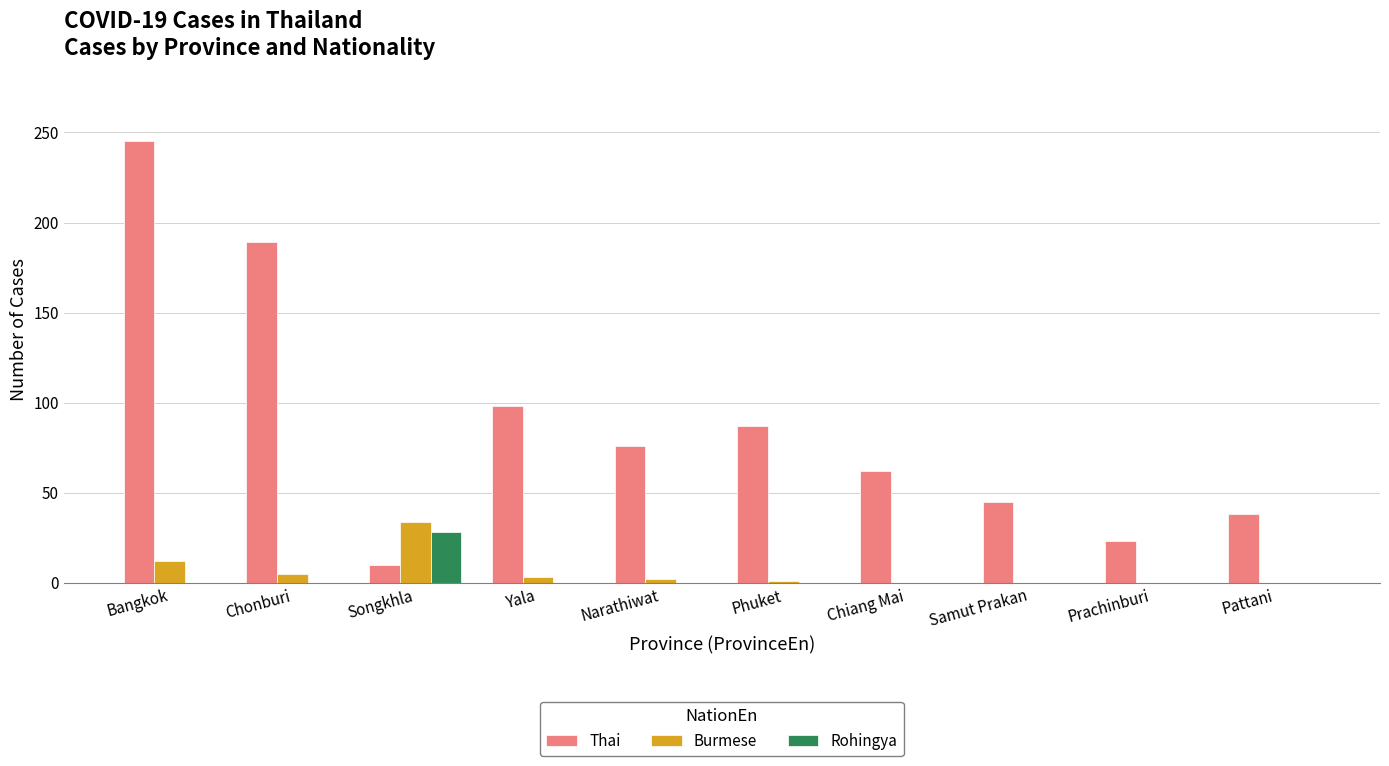

Which series changed the most between Songkhla and Yala?

Thai